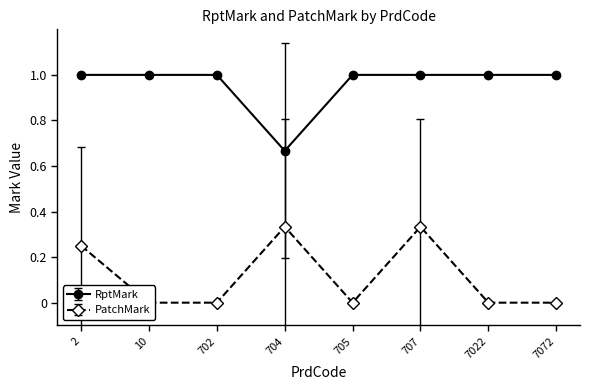

Rank the series at 7072 from lowest to highest value.

PatchMark, RptMark